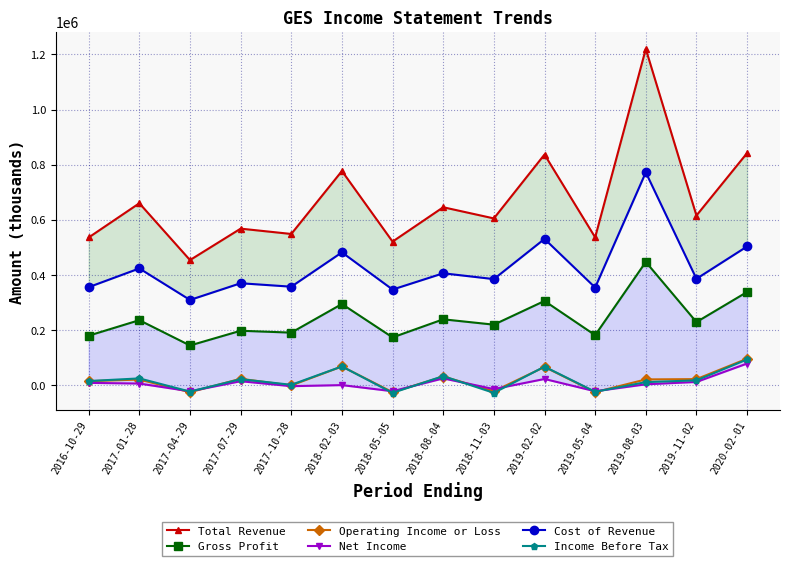

Which has a higher value, 2016-10-29 or 2018-02-03?

2018-02-03